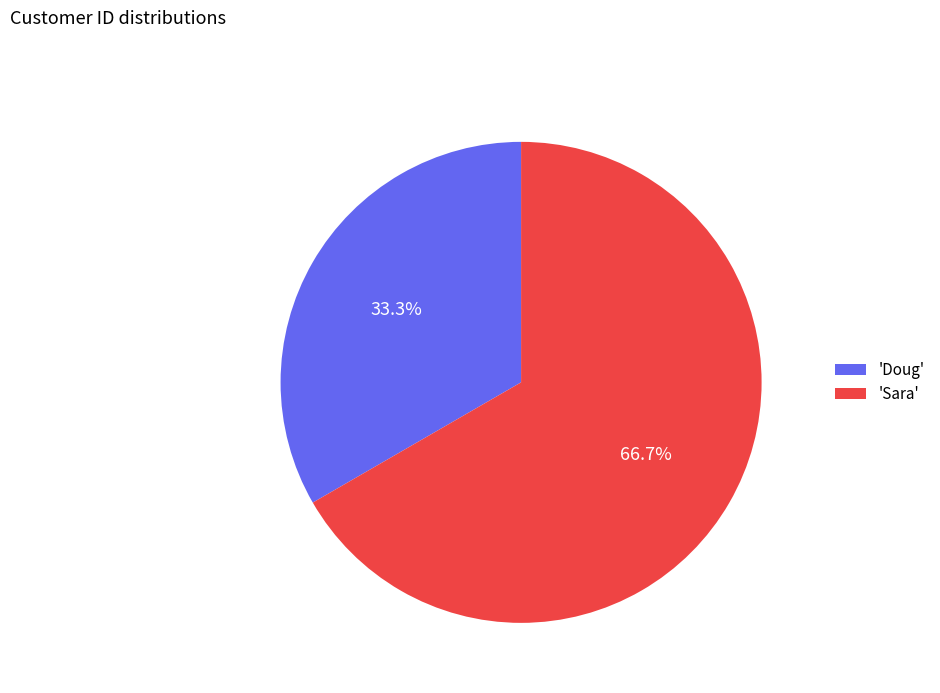

What is the smallest slice in the pie chart?

'Doug'